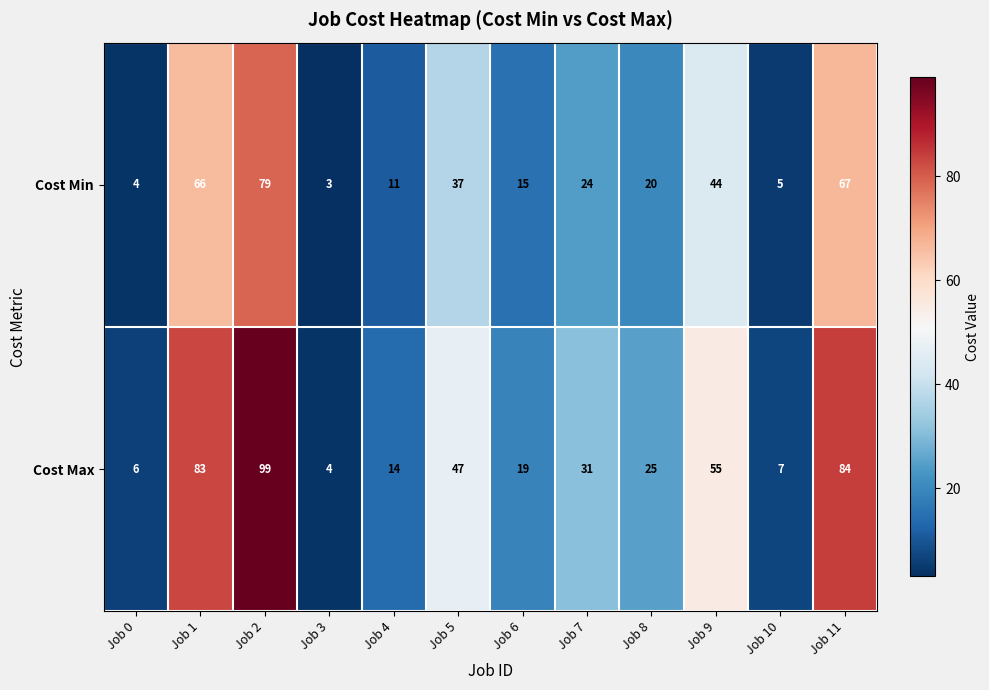

Which label corresponds to the smallest value in the chart?

Job 3